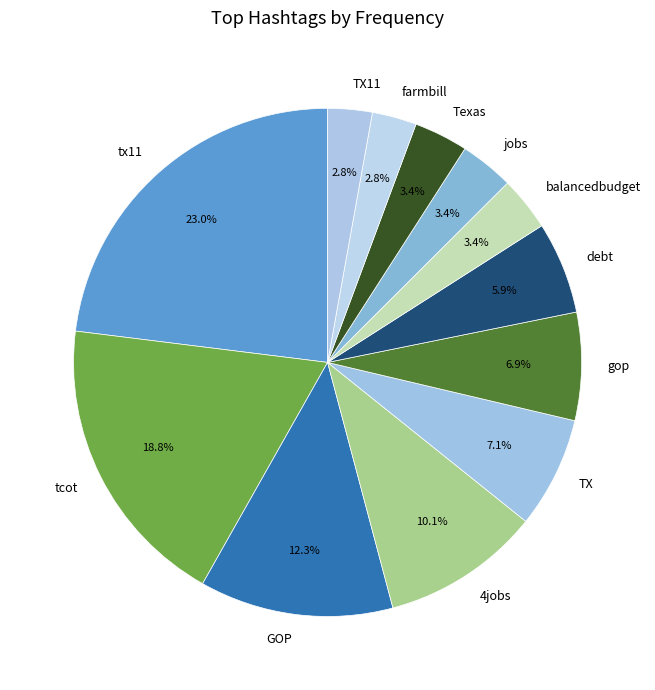

To the nearest percent, what is the average slice percentage?

8%